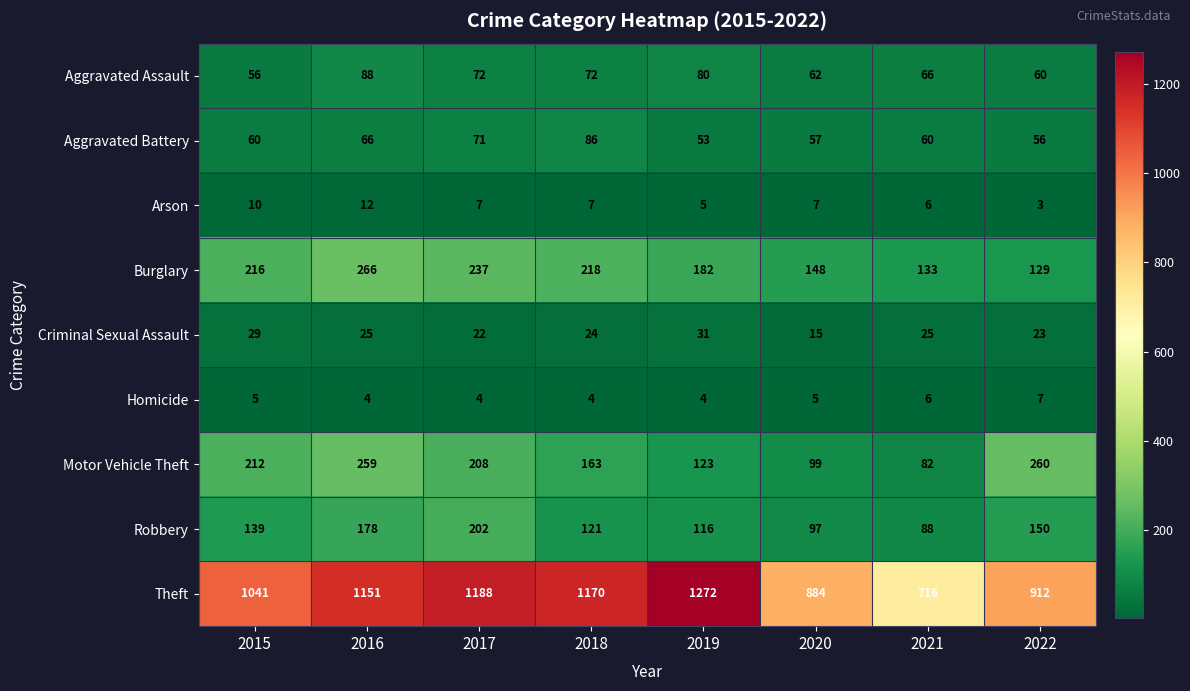

At which label does Motor Vehicle Theft reach its peak?

2022